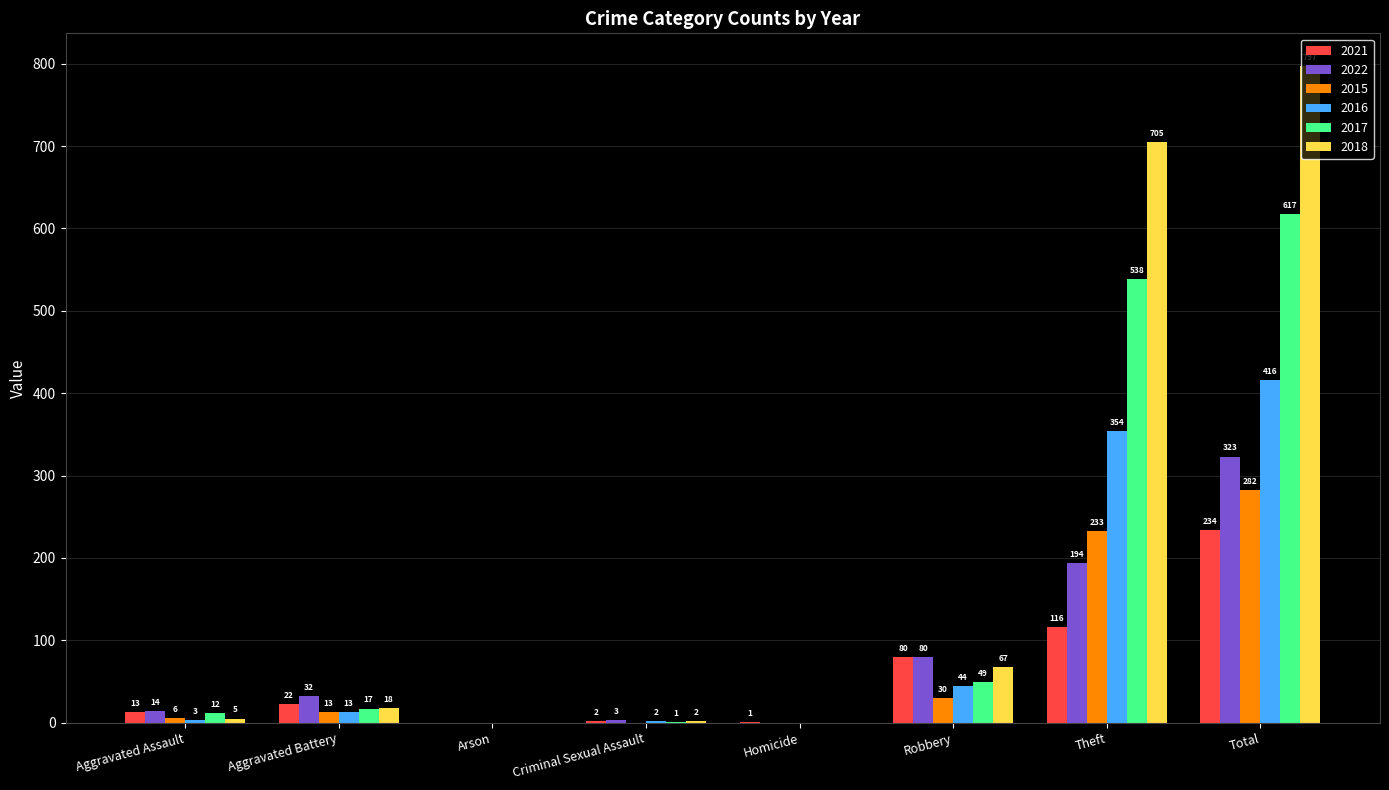

What is the average value of the 2022 series?

81